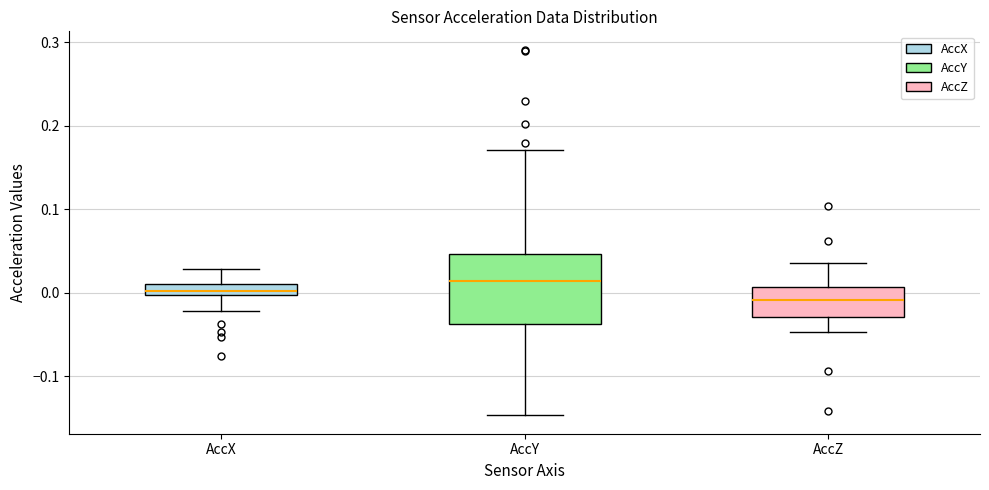

Which box has the lowest median line?

AccZ